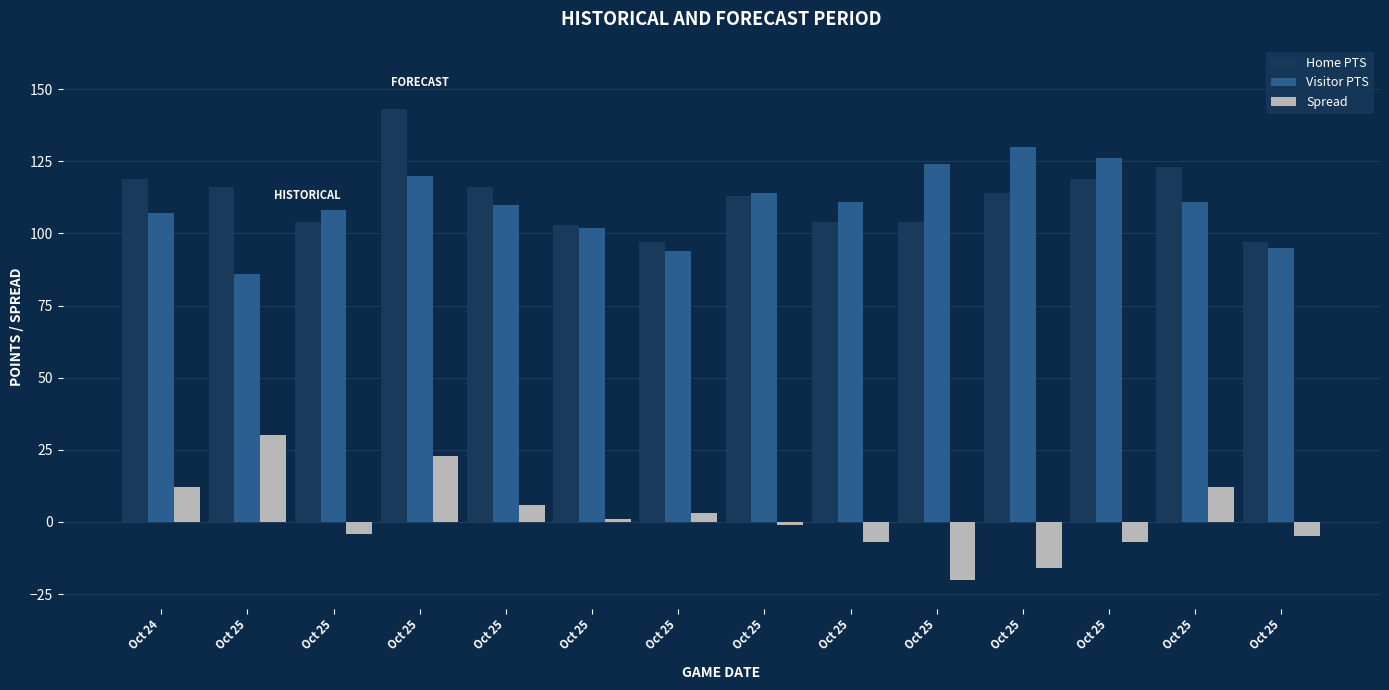

How many categories are shown in the chart?

14